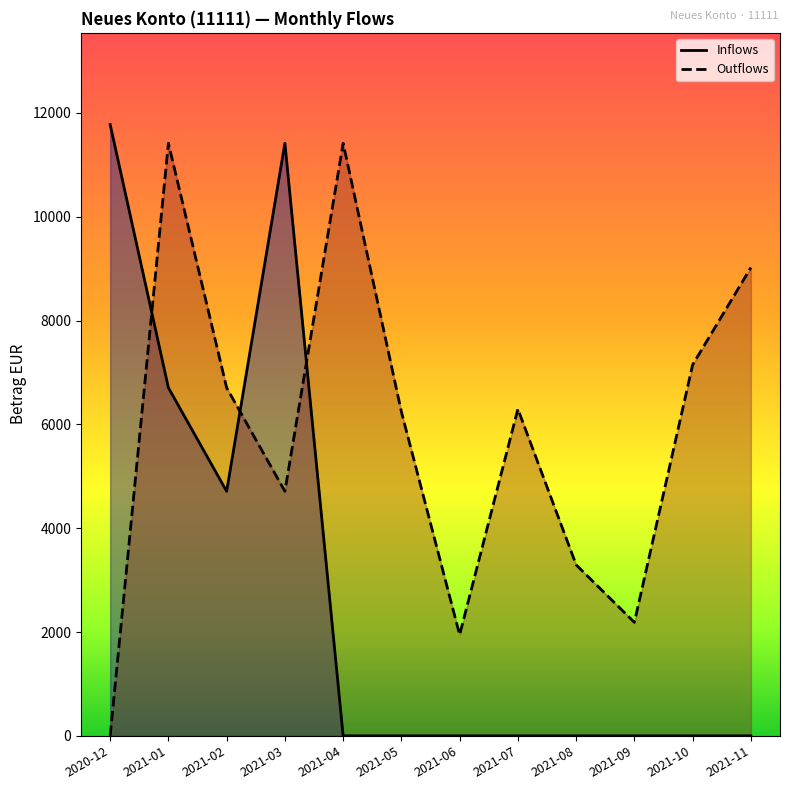

List the series in order of their peak value, highest first.

Inflows, Outflows